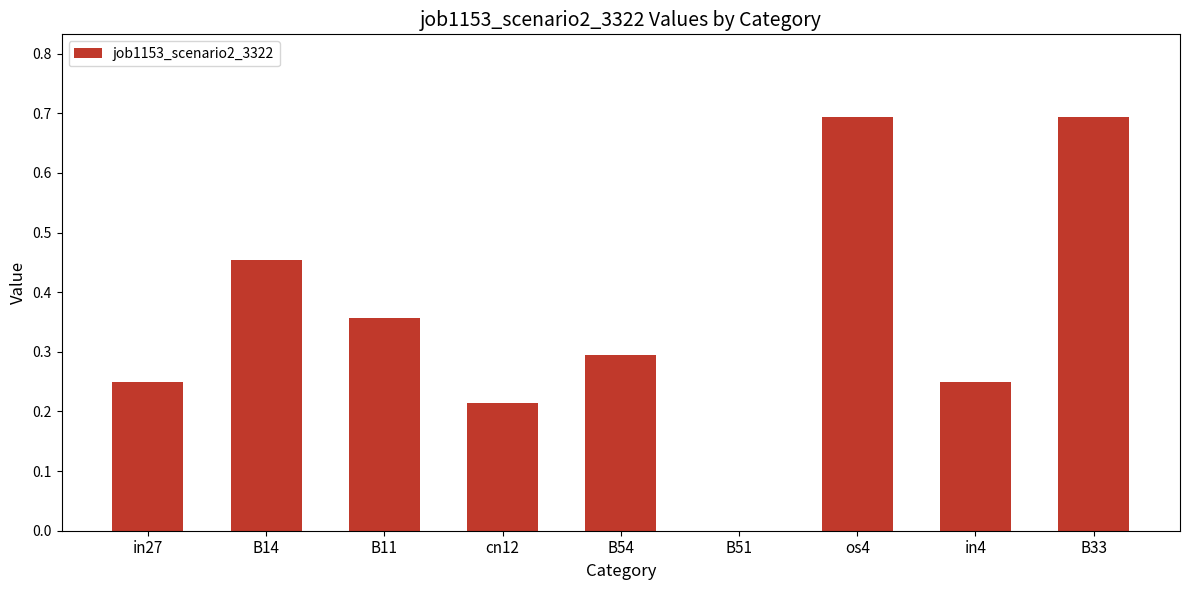

What is the change in value from cn12 to os4?

+0.5